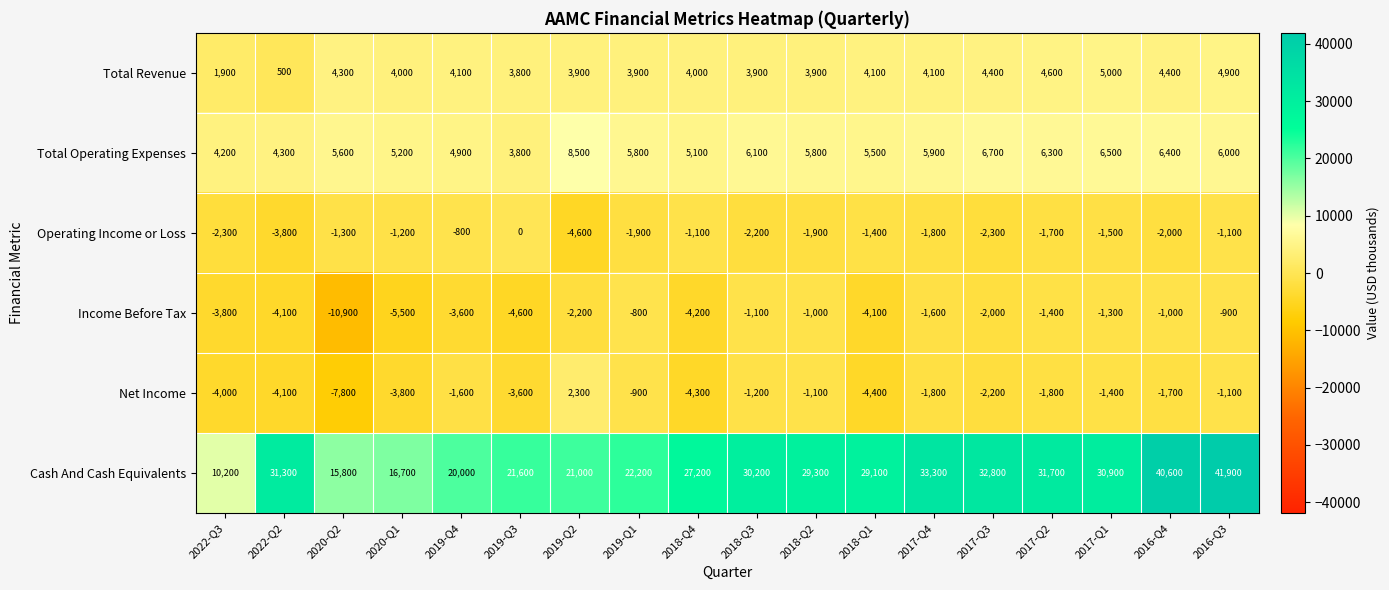

Where is Total Operating Expenses nearest to the value 6150?

2018-Q3